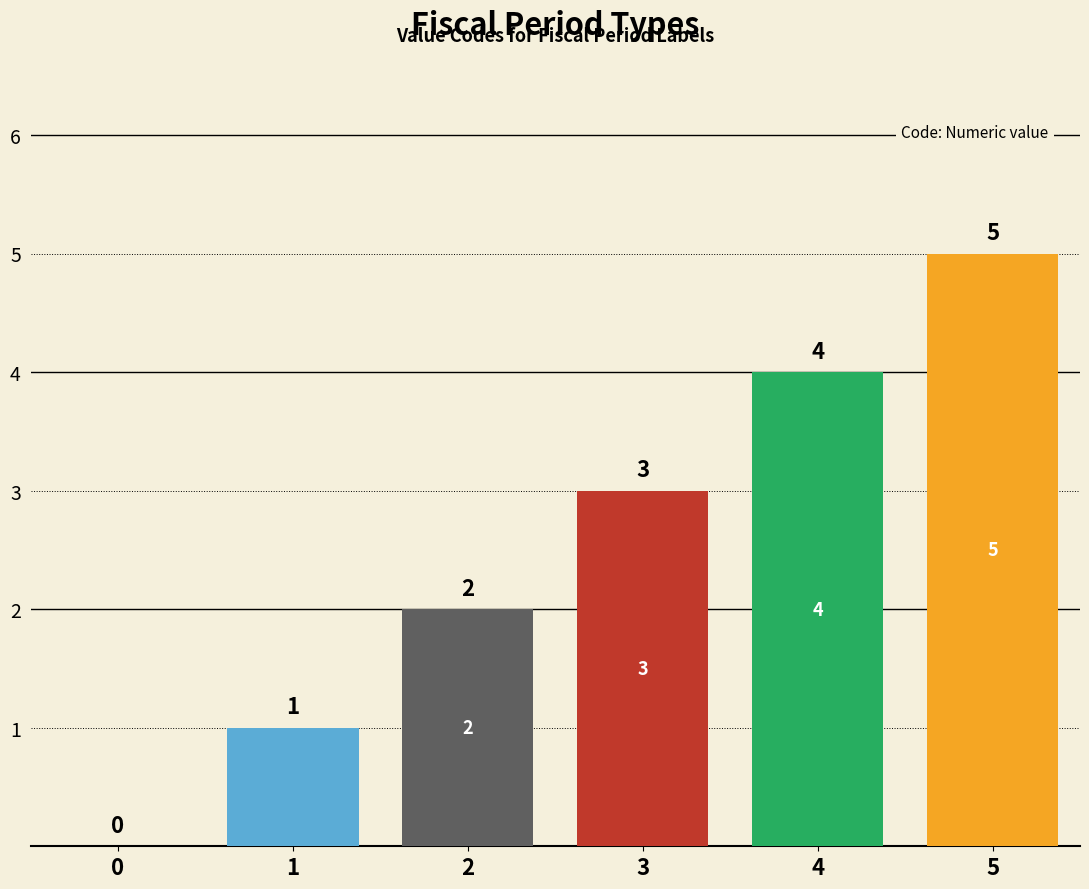

What is the sum of all values?

15